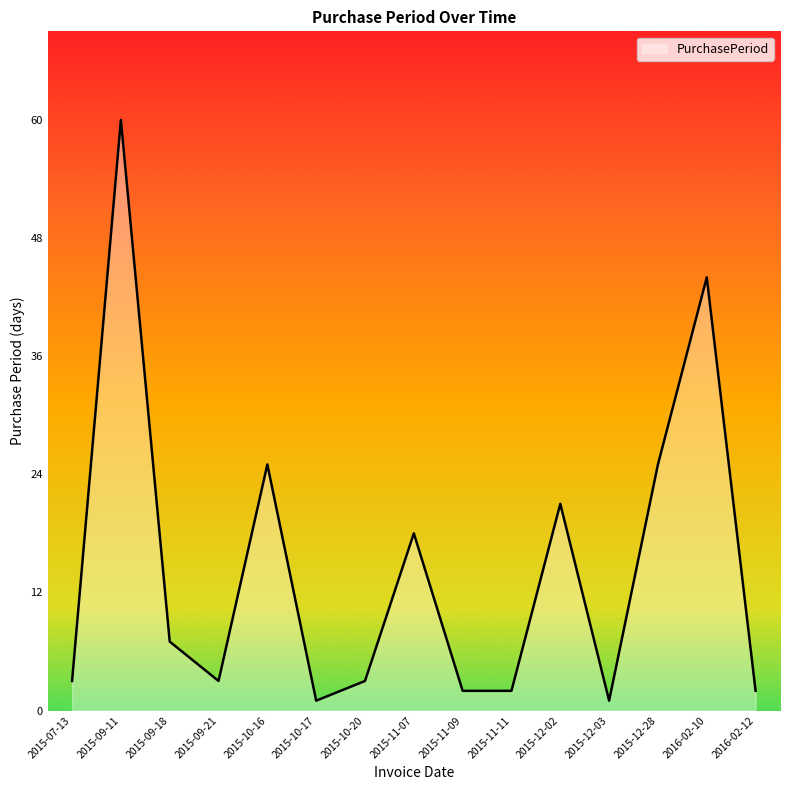

What is the difference between the maximum and minimum values?

59